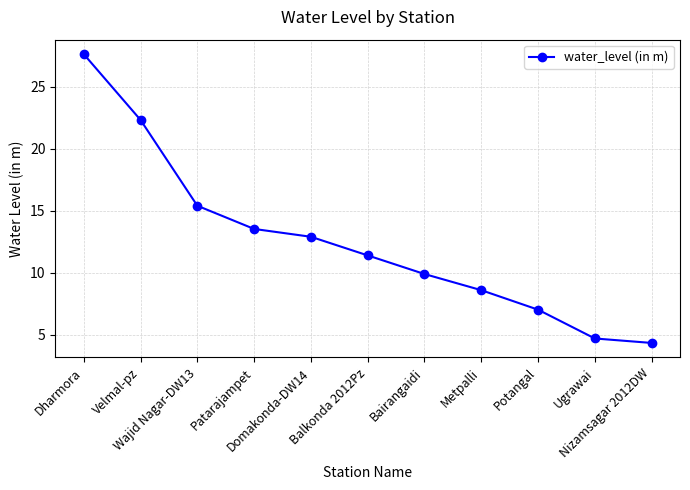

What is the average value?

12.5